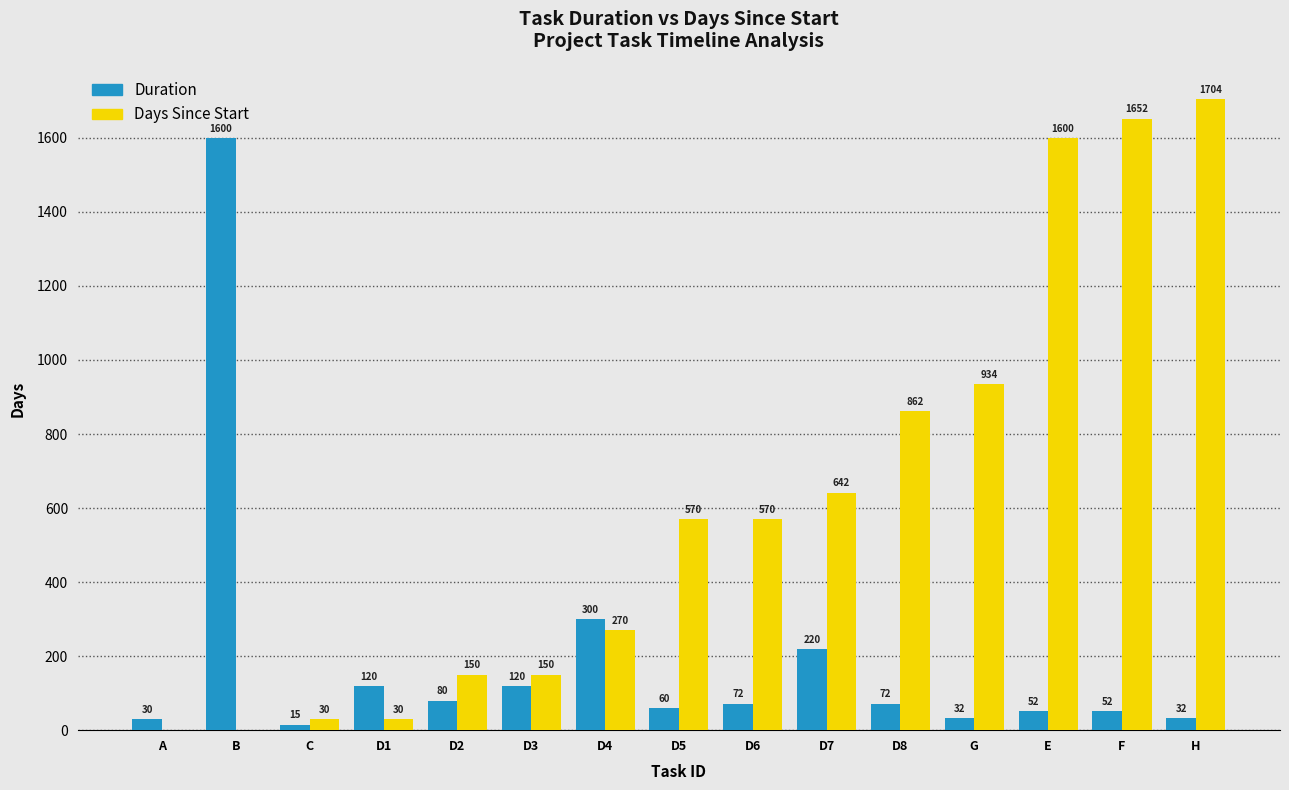

True or false: Duration has a value of 30 at A.

True